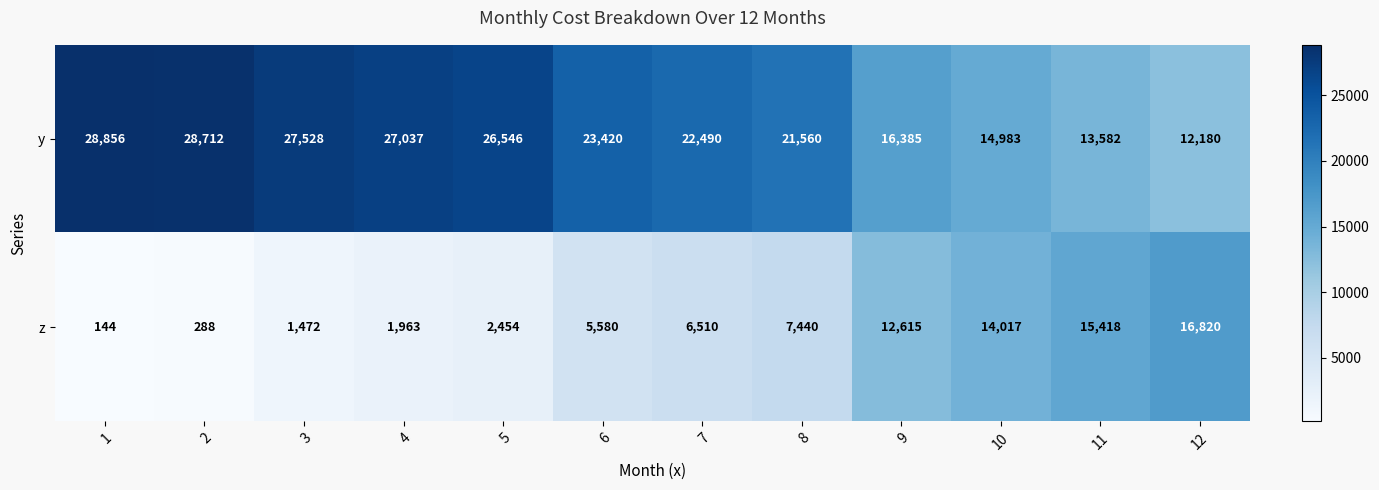

Reading right to left, what are all the values shown in this chart?

y: 12180	13582	14983	16385	21560	22490	23420	26546	27037	27528	28712	28856
z: 16820	15418	14017	12615	7440	6510	5580	2454	1963	1472	288	144